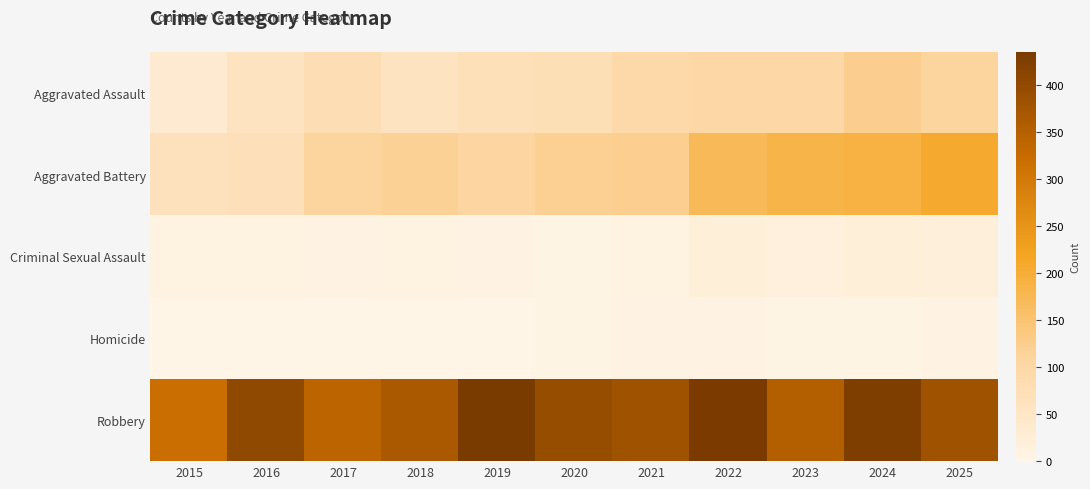

Reading left to right, extract all data points from this chart.

Aggravated Assault: 2015=34	2016=58	2017=78	2018=60	2019=71	2020=74	2021=92	2022=99	2023=99	2024=123	2025=112
Aggravated Battery: 2015=66	2016=69	2017=111	2018=118	2019=107	2020=119	2021=121	2022=171	2023=185	2024=189	2025=206
Criminal Sexual Assault: 2015=10	2016=7	2017=5	2018=9	2019=5	2020=2	2021=10	2022=20	2023=16	2024=20	2025=17
Homicide: 2015=0	2016=1	2017=1	2018=1	2019=1	2020=2	2021=4	2022=5	2023=2	2024=3	2025=4
Robbery: 2015=318	2016=402	2017=341	2018=367	2019=435	2020=393	2021=382	2022=433	2023=353	2024=427	2025=381